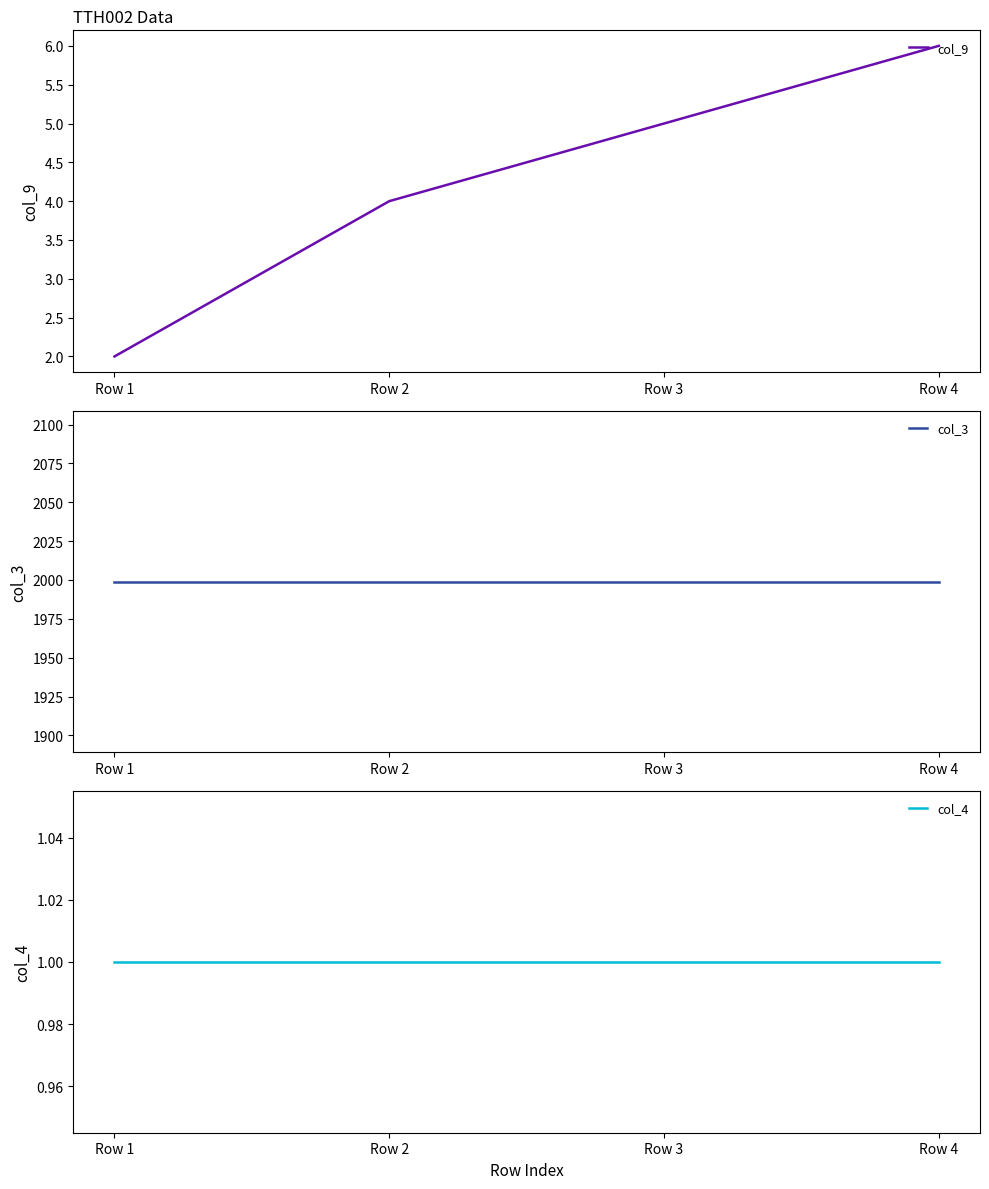

At which label is col_4 closest to 1?

Row 1